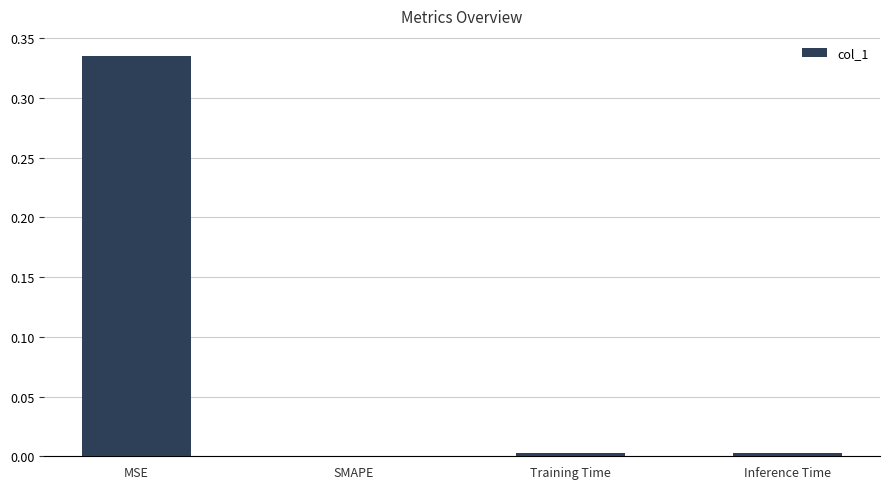

Which has a higher value, MSE or SMAPE?

MSE